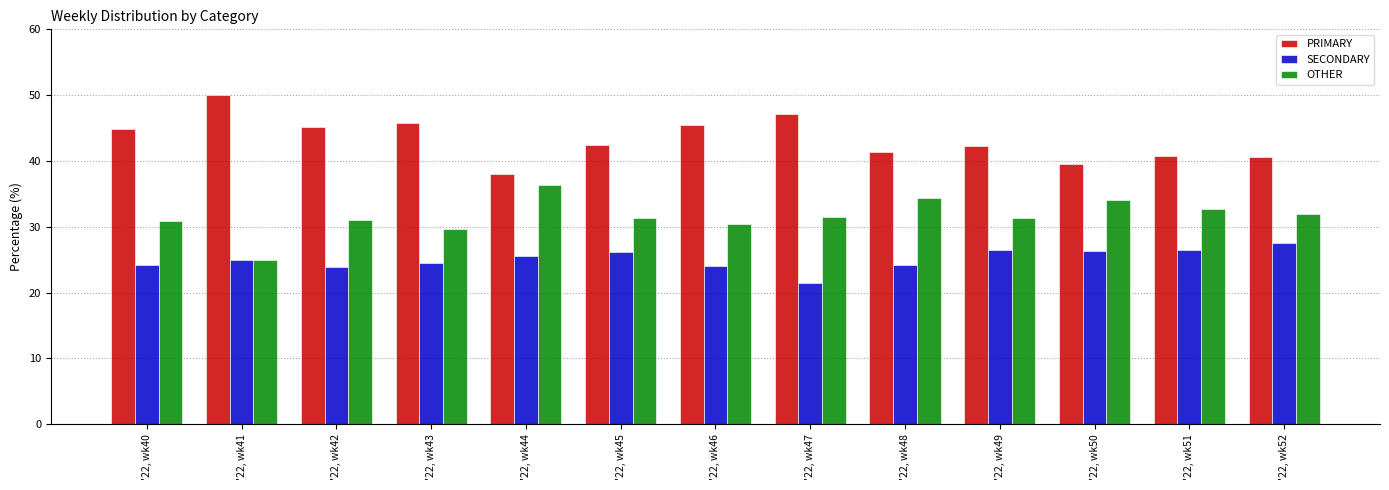

What are all the series names shown in the legend?

PRIMARY, SECONDARY, OTHER